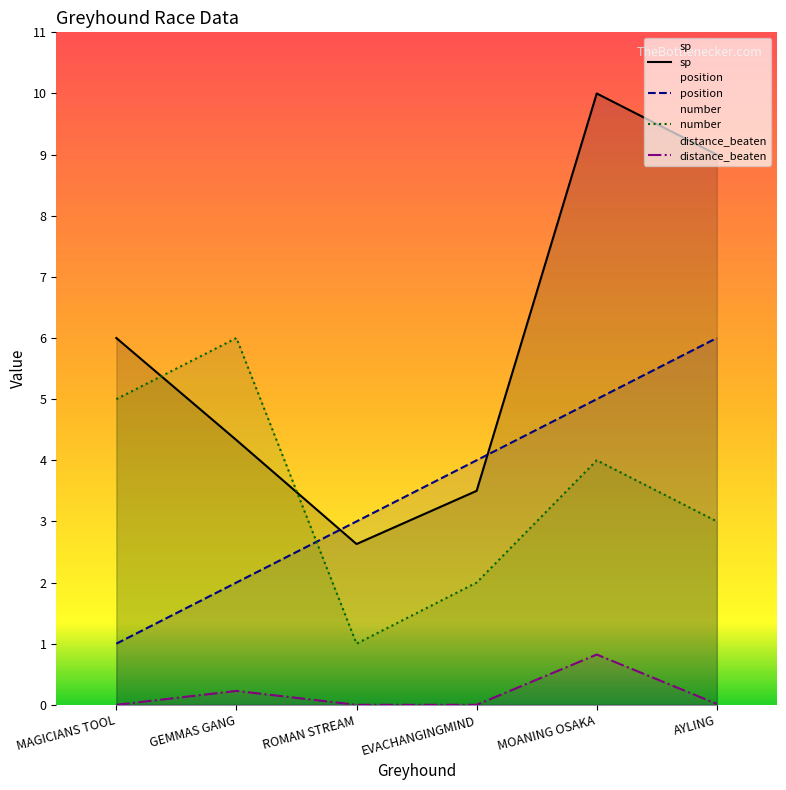

Which category has the lowest value across all series?

MAGICIANS TOOL